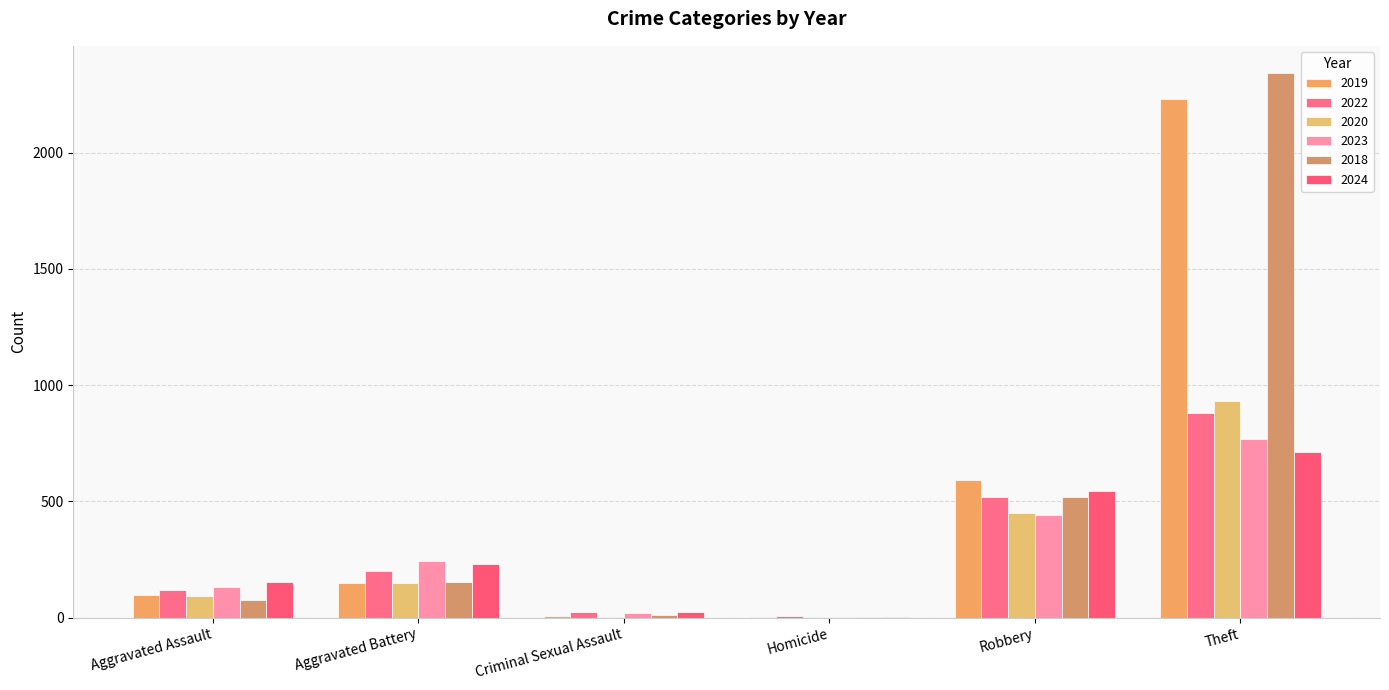

Is it true that 2019 equals 0 at Homicide?

False